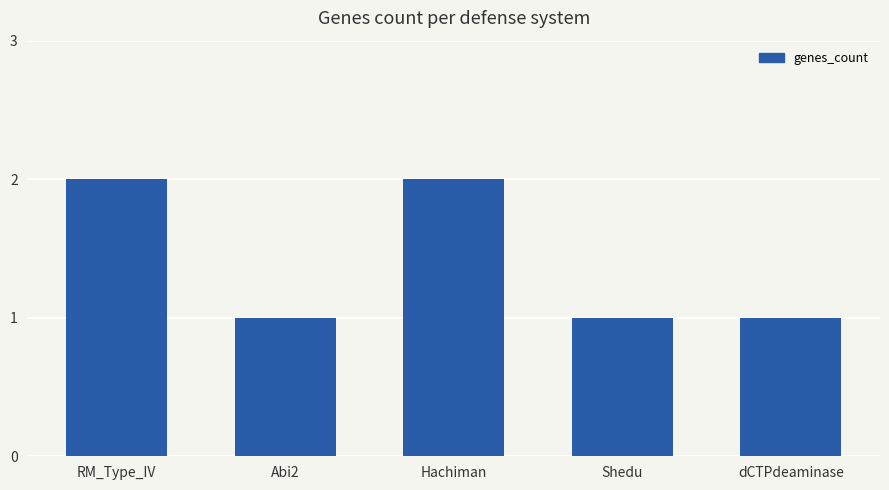

The chart shows a value of 2 at RM_Type_IV. True or false?

True